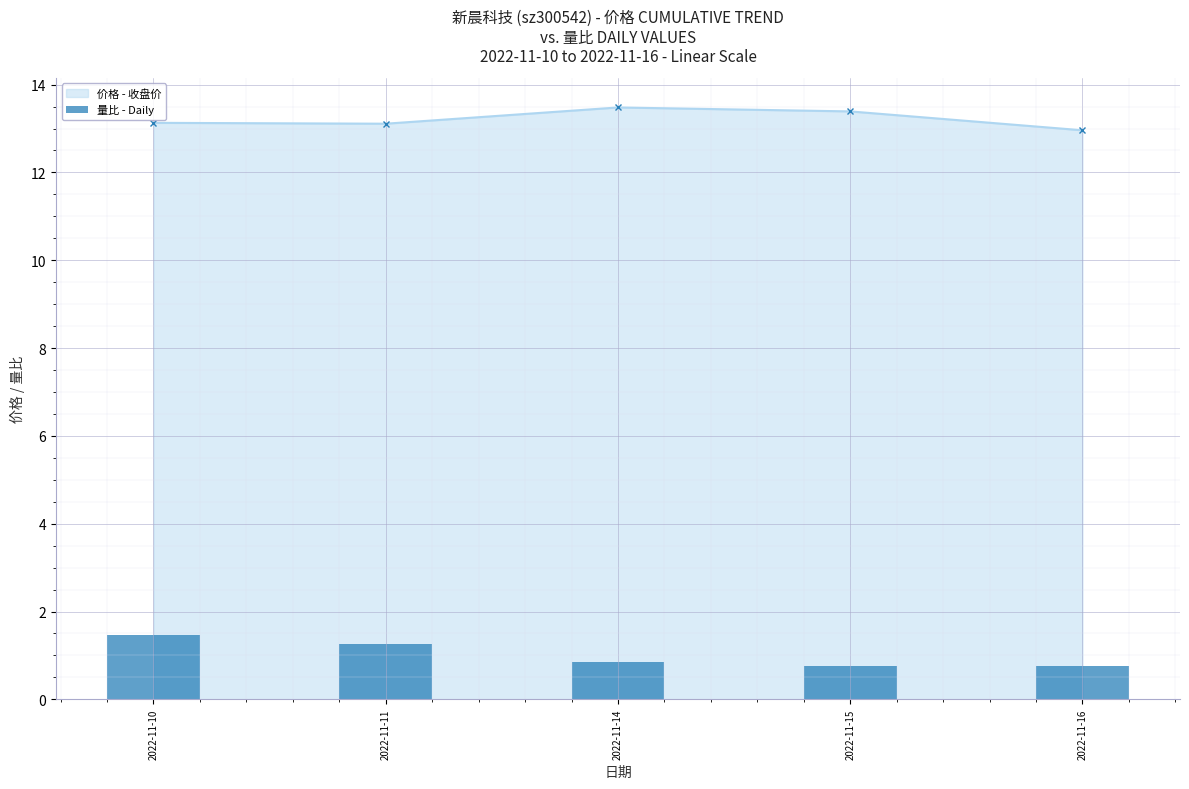

What is the value of the 价格 - 收盘价 point at the 3rd from the left?

13.5